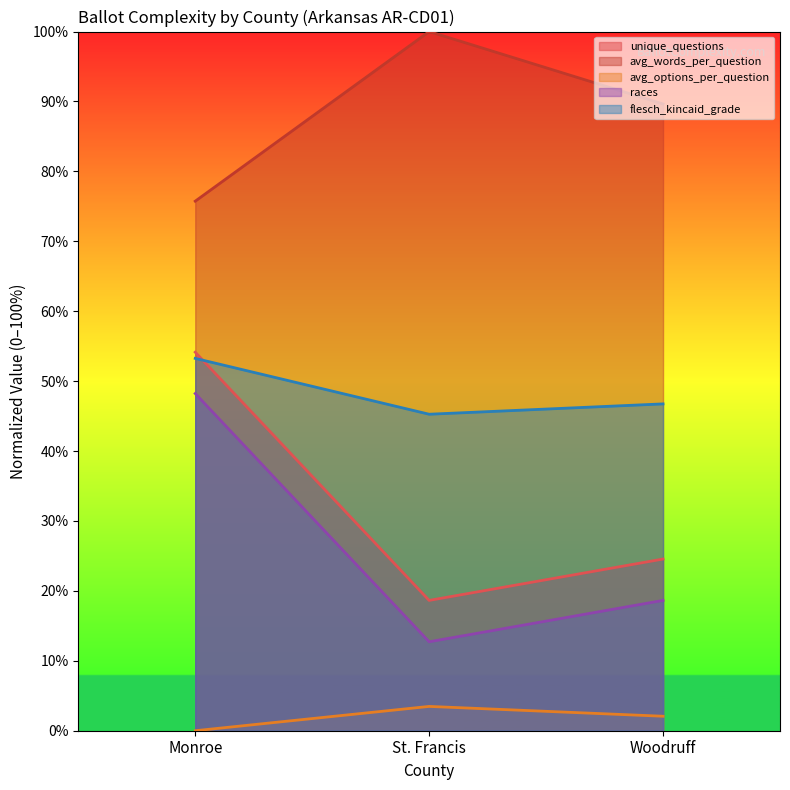

Rank the categories by races value from highest to lowest.

Monroe, Woodruff, St. Francis